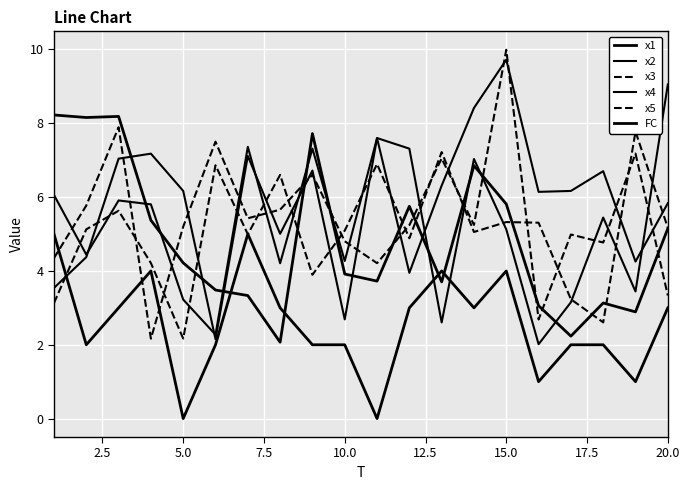

Which series has the largest total across all categories?

x4